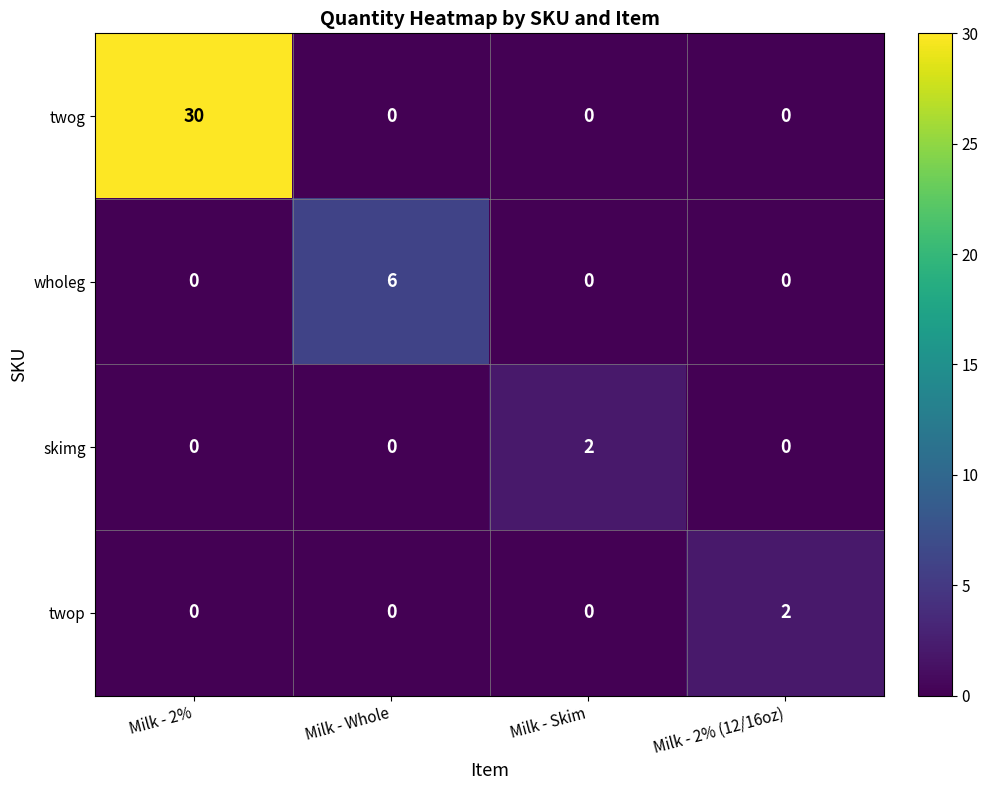

At which label does wholeg reach its peak?

Milk - Whole